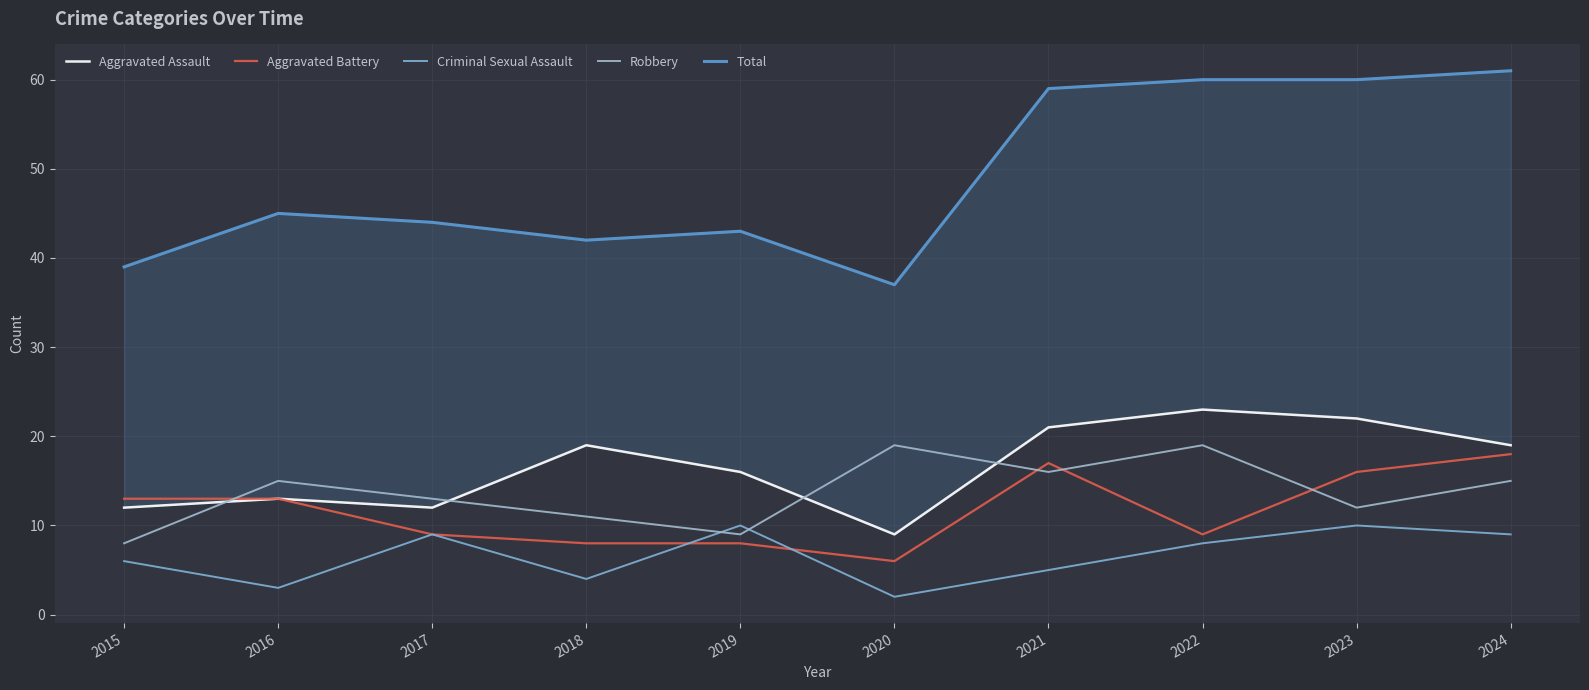

Reading left to right, extract all data points from this chart.

Aggravated Assault: 2015=12	2016=13	2017=12	2018=19	2019=16	2020=9	2021=21	2022=23	2023=22	2024=19
Aggravated Battery: 2015=13	2016=13	2017=9	2018=8	2019=8	2020=6	2021=17	2022=9	2023=16	2024=18
Criminal Sexual Assault: 2015=6	2016=3	2017=9	2018=4	2019=10	2020=2	2021=5	2022=8	2023=10	2024=9
Robbery: 2015=8	2016=15	2017=13	2018=11	2019=9	2020=19	2021=16	2022=19	2023=12	2024=15
Total: 2015=39	2016=45	2017=44	2018=42	2019=43	2020=37	2021=59	2022=60	2023=60	2024=61